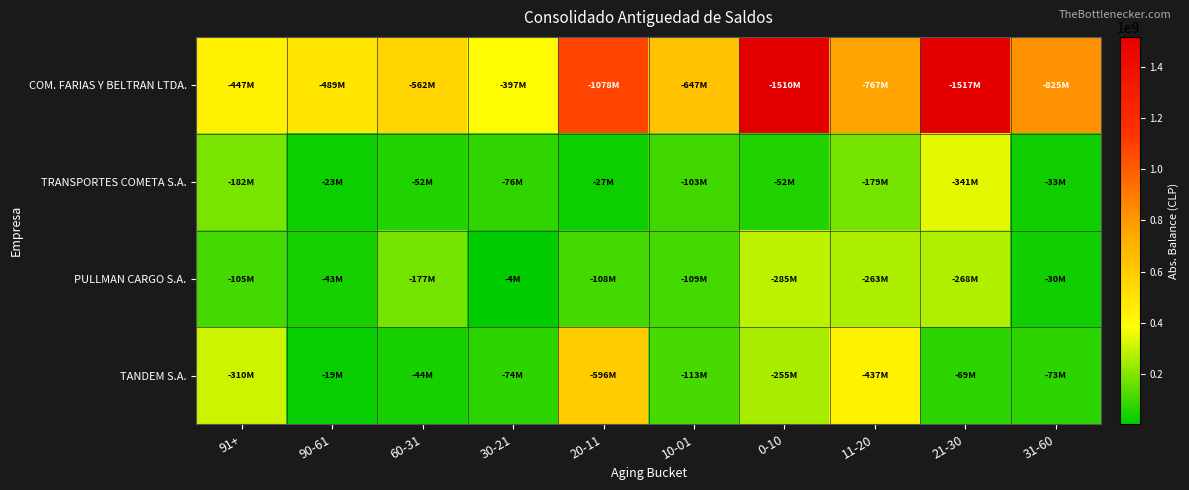

How many data points does each series have?

10